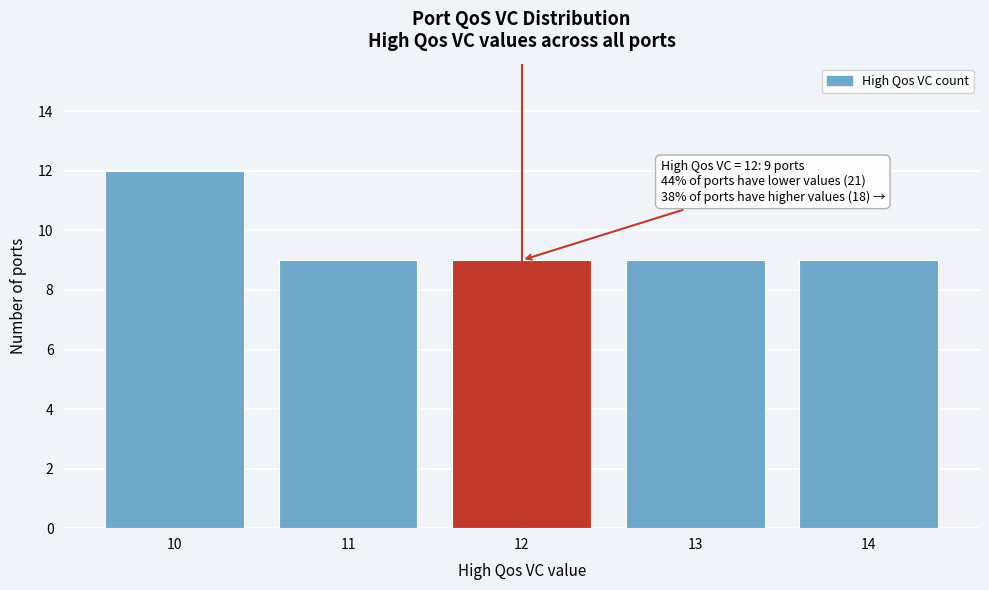

Reading right to left, what are all the values shown in this chart?

14=9	13=9	12=9	11=9	10=12